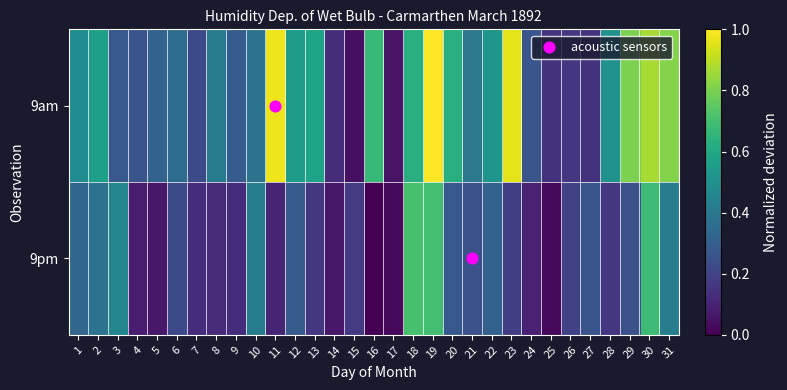

What is the total value across all series at 23?

1.1